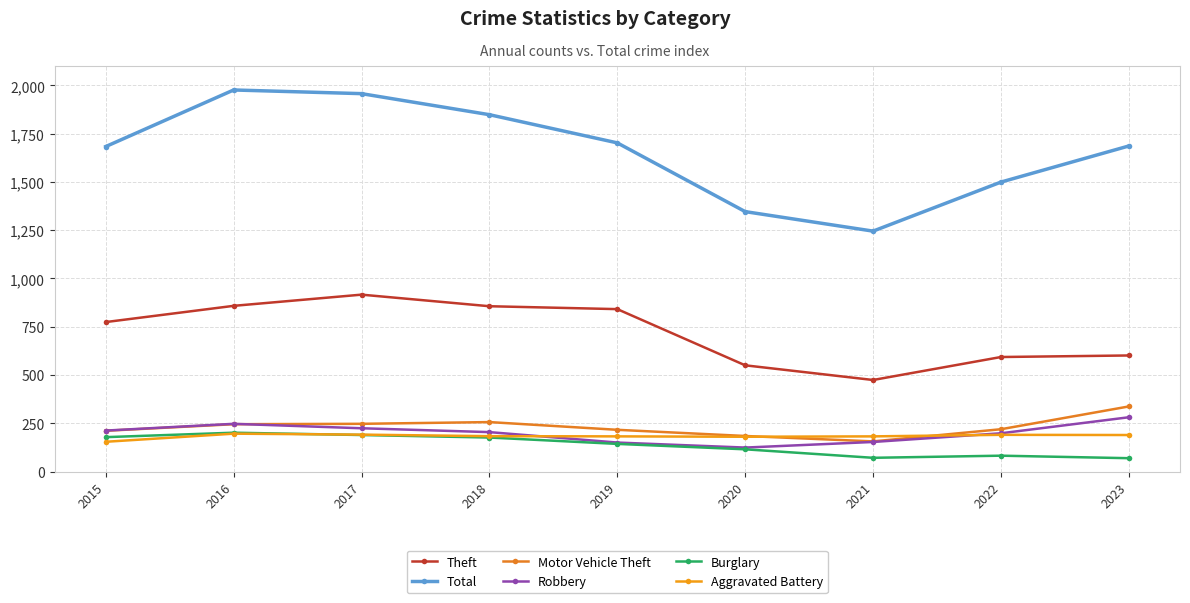

How many data points in Total are less than 1686?

4